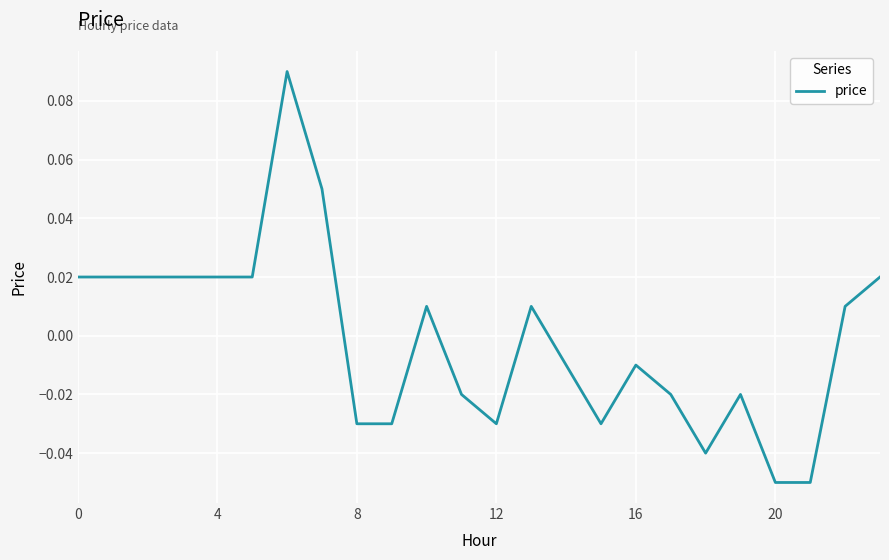

What is the greatest value displayed?

0.1